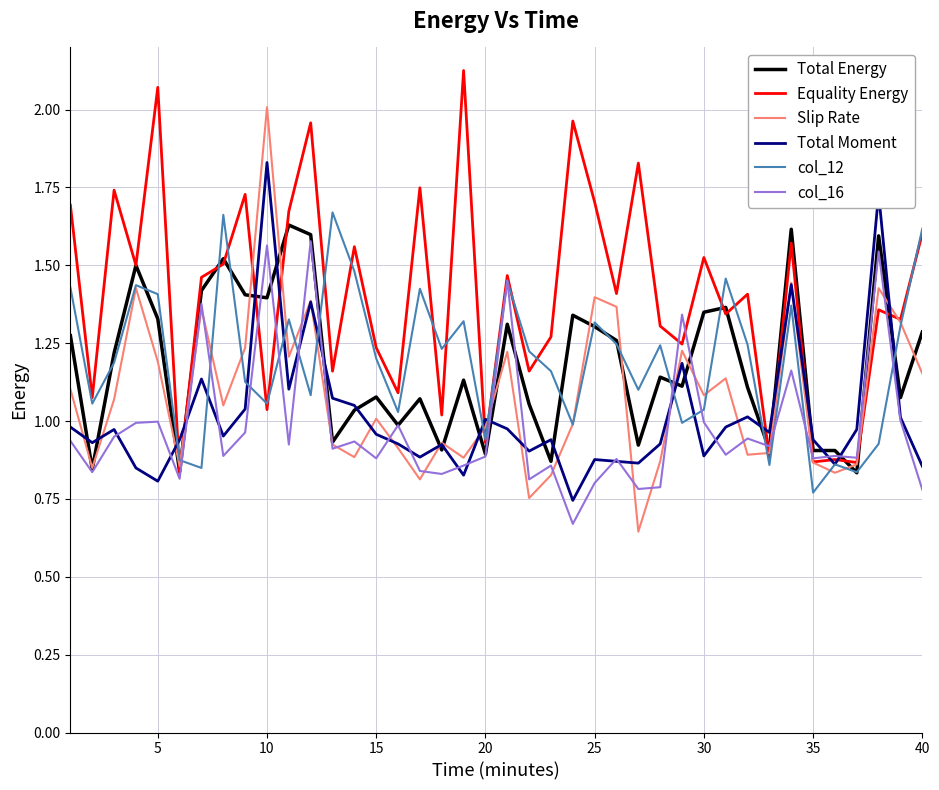

Which series has the largest total across all categories?

Equality Energy